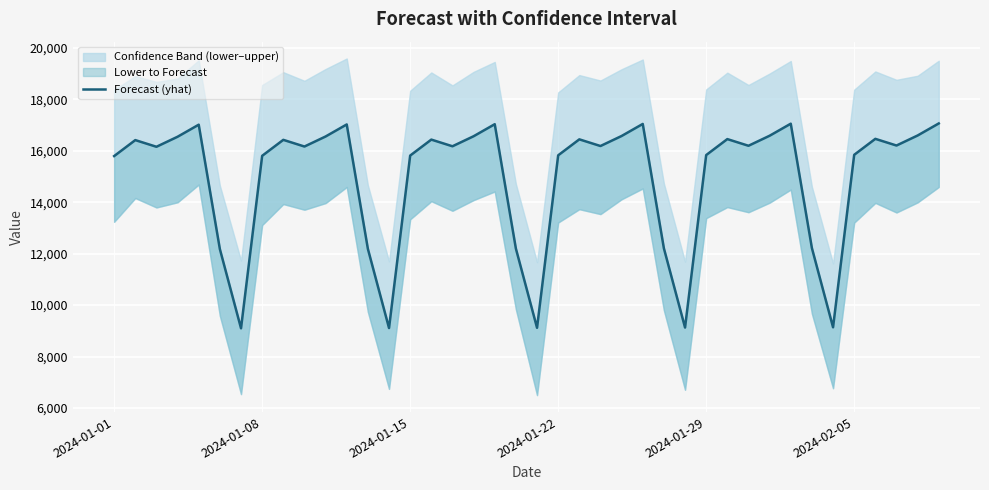

How many points are higher than both their immediate neighbors (excluding endpoints)?

11